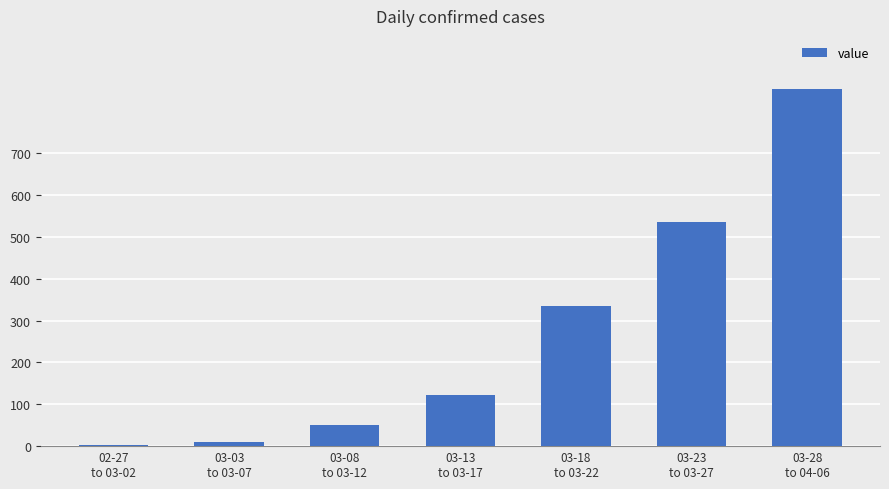

What is the difference between the values at 02-27
to 03-02 and 03-18
to 03-22?

331